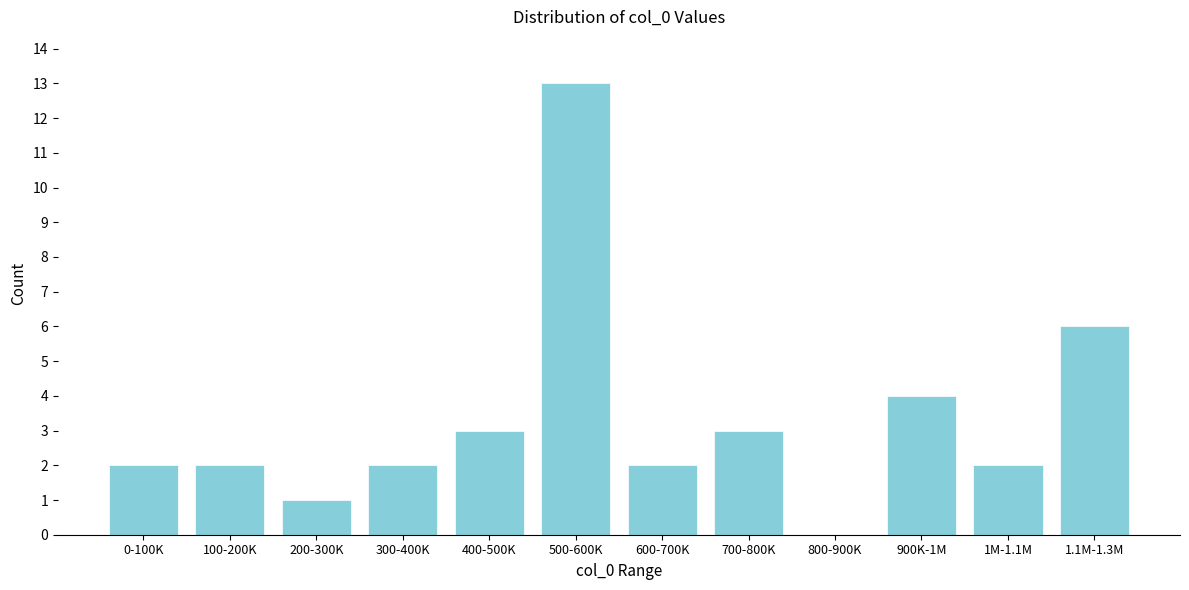

Reading right to left, list all the values displayed in this chart.

1.1M-1.3M=6	1M-1.1M=2	900K-1M=4	800-900K=0	700-800K=3	600-700K=2	500-600K=13	400-500K=3	300-400K=2	200-300K=1	100-200K=2	0-100K=2